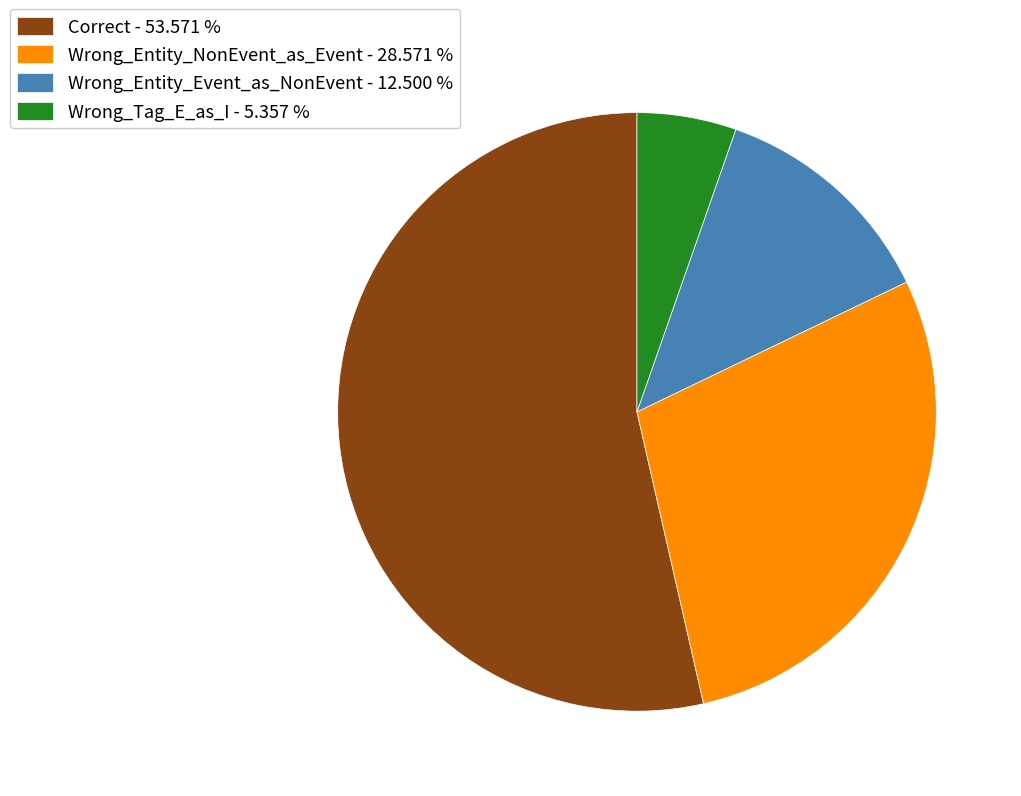

Which category has the biggest portion of the pie?

Correct